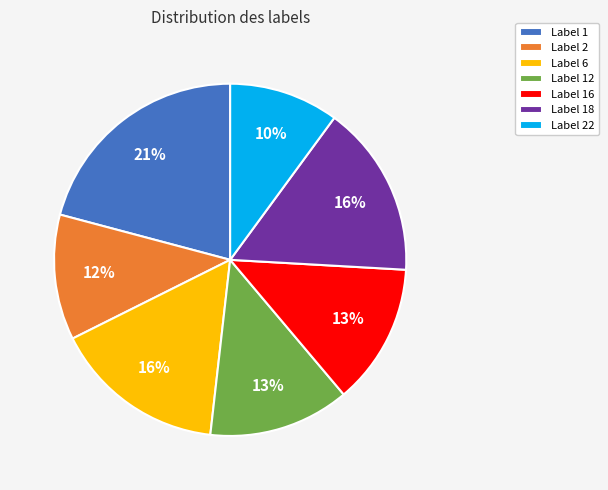

Which has a higher value, Label 2 or Label 12?

Label 12